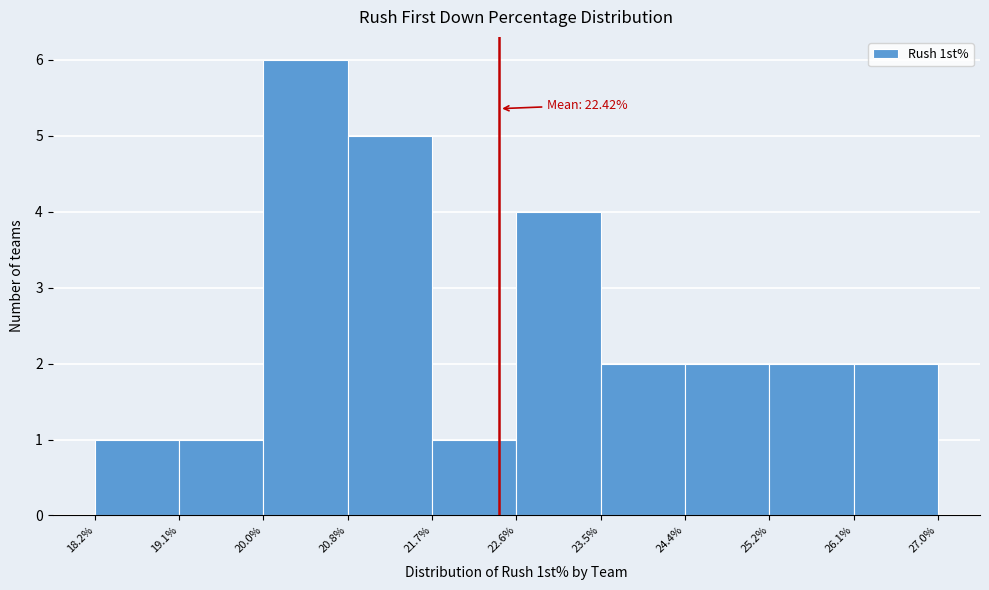

Over which range of the x-axis is the bar tallest?

20.0% to 20.8%